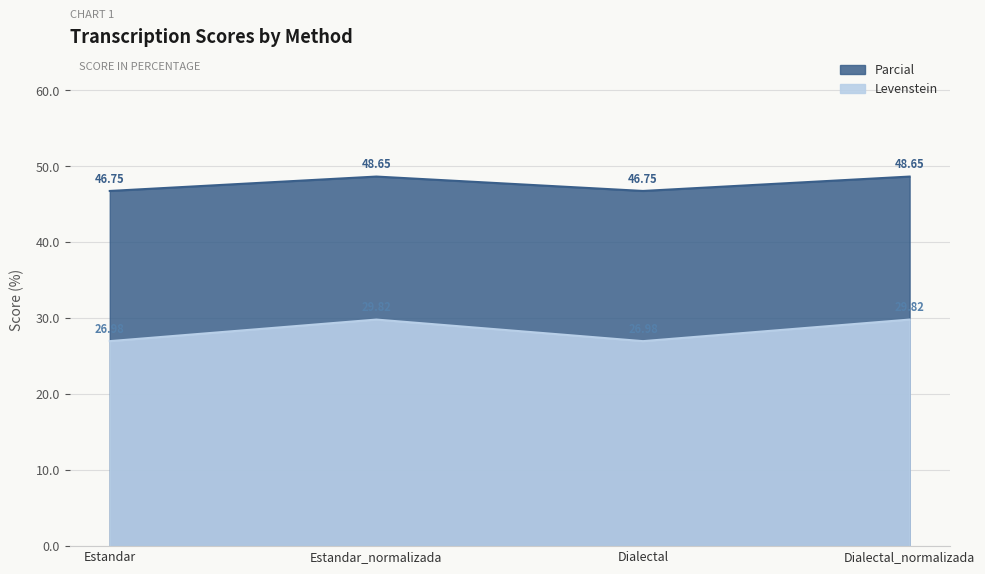

What is the label of the 3rd point from the left?

Dialectal